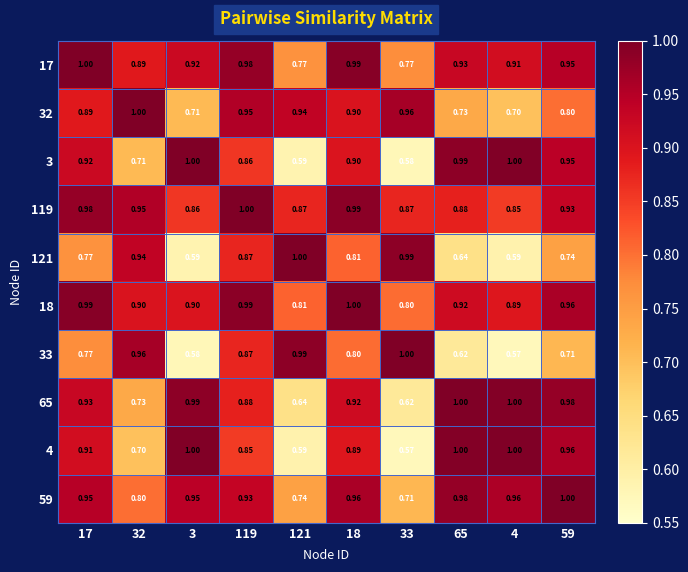

Is the value of 18 at 59 greater than the value of 65 at 59?

No